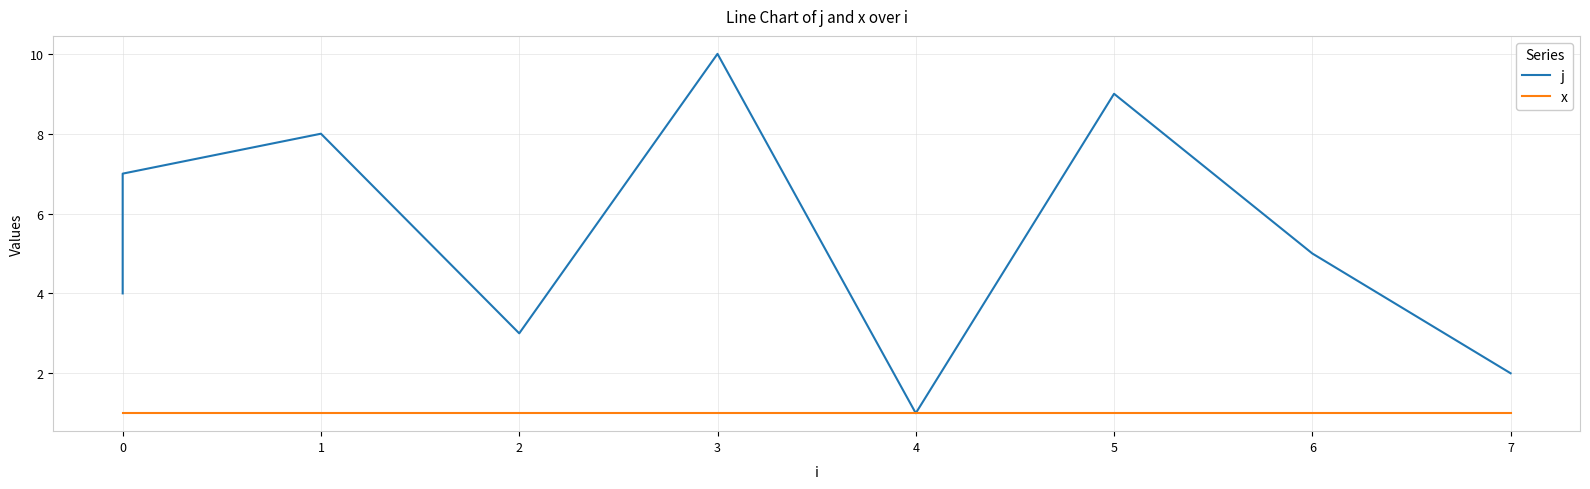

What is the sum of the x values at 3 and 5?

2